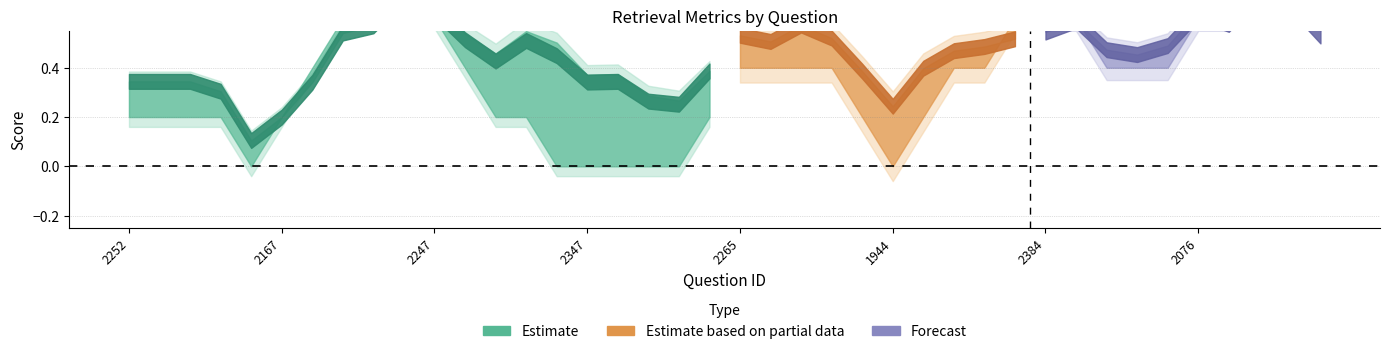

Does the chart display data point markers on the line(s)?

No